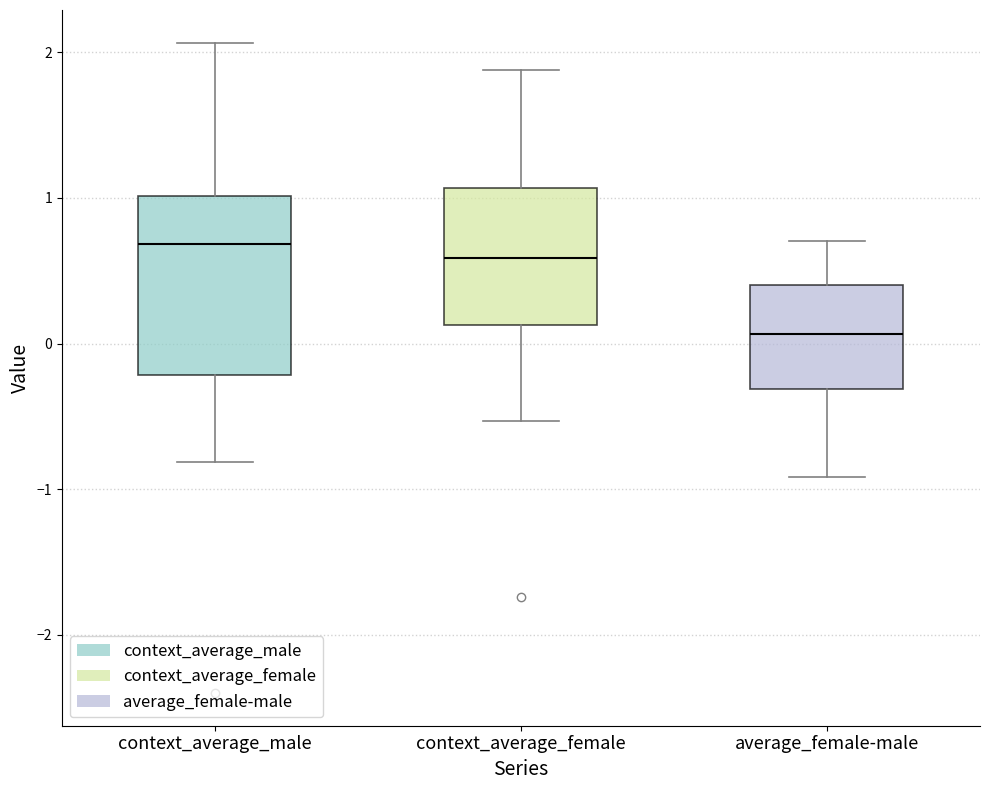

Reading left to right, read every box against the y-axis: the position of its median line, the range the box covers, and the ends of its whiskers. The values are not printed on the chart, so give them approximately, as read against the axis.

context_average_male: median 0.7, box -0.2 to 1.0, whiskers -0.8 to 2.1
context_average_female: median 0.6, box 0.1 to 1.1, whiskers -0.5 to 1.9
average_female-male: median 0.1, box -0.3 to 0.4, whiskers -0.9 to 0.7